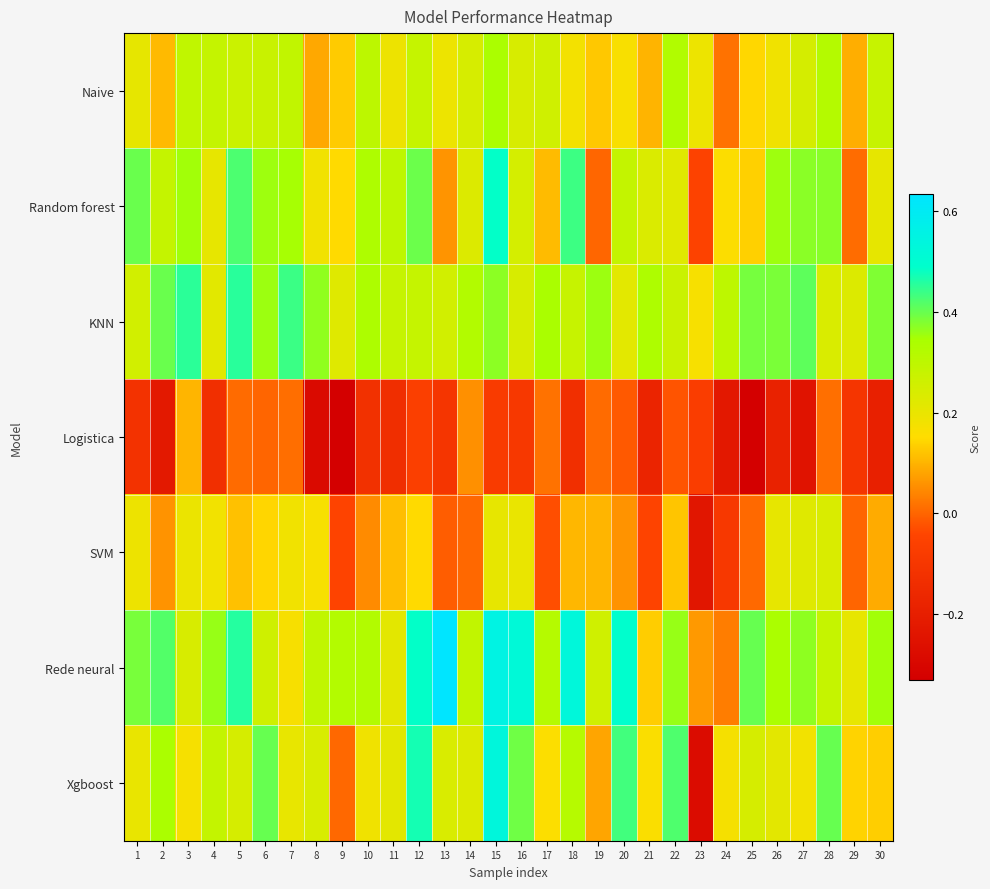

Count the number of data series in this chart.

7